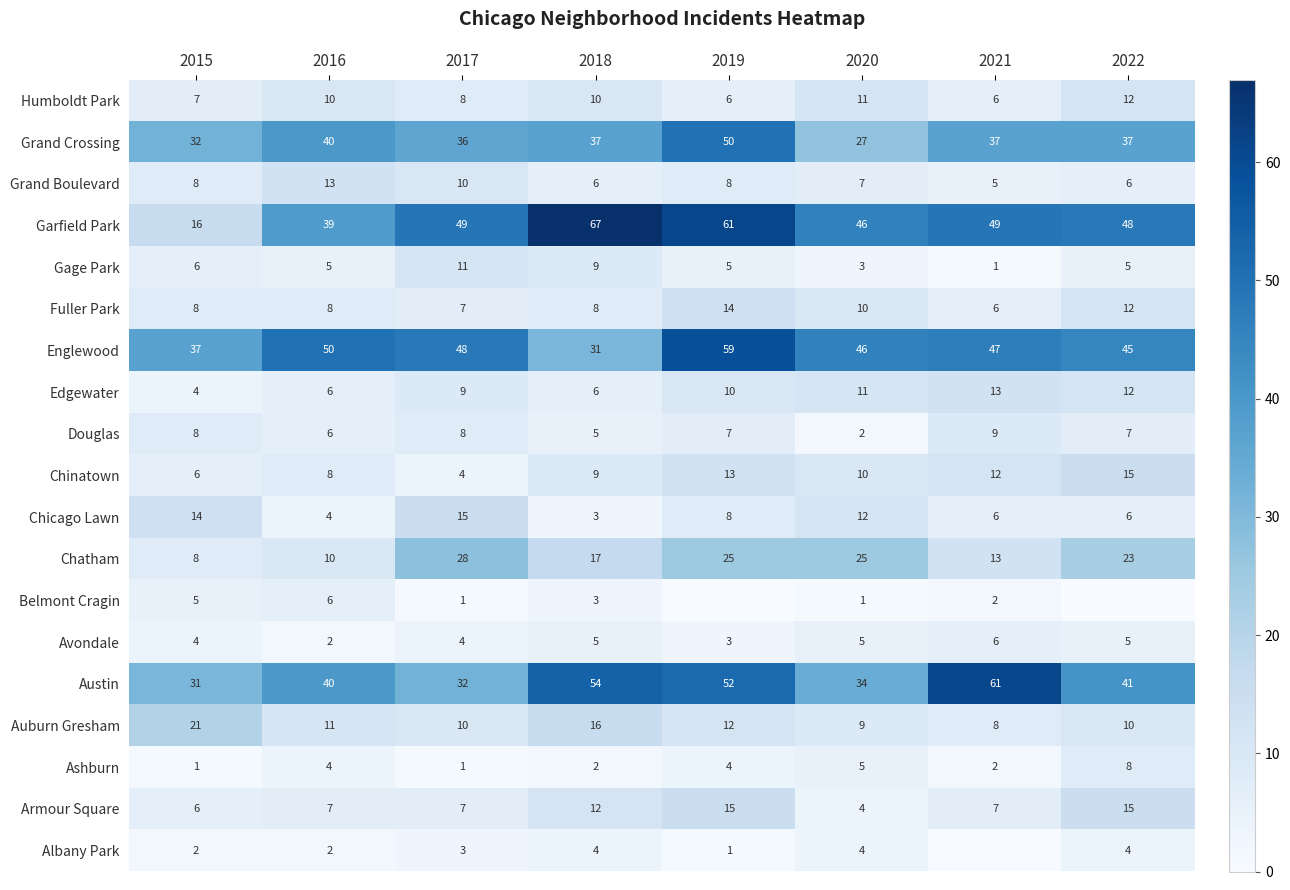

What is the difference between the highest and lowest values at 2015?

36